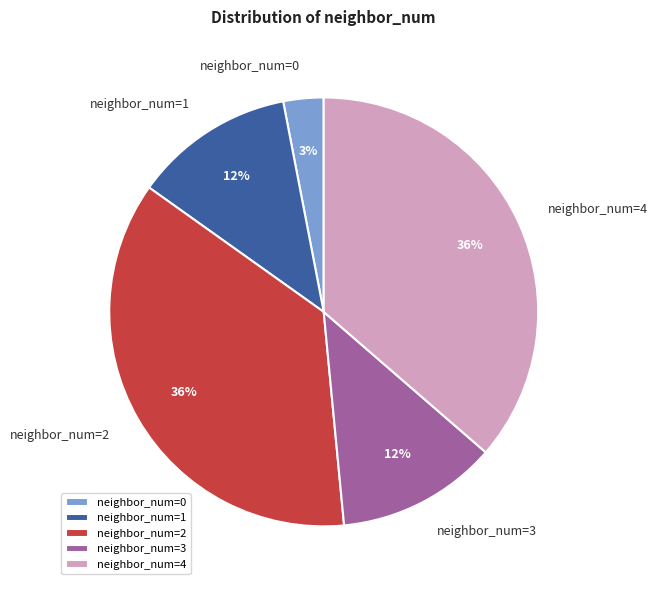

What percentage is the neighbor_num=2 slice, to the nearest percent?

36%